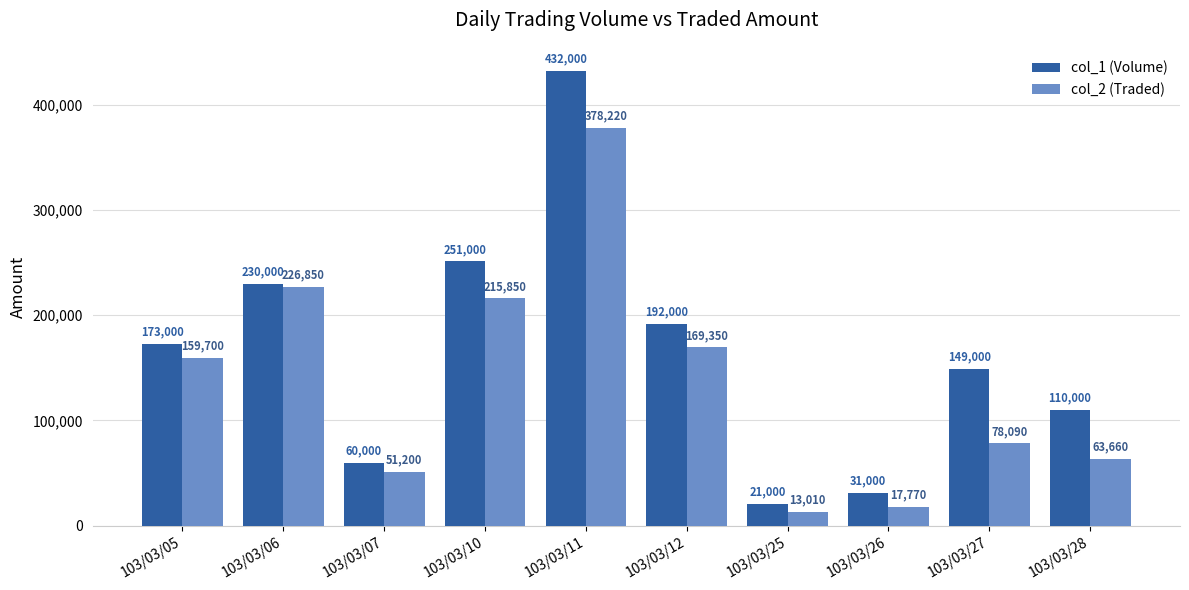

How many groups of bars are there?

10